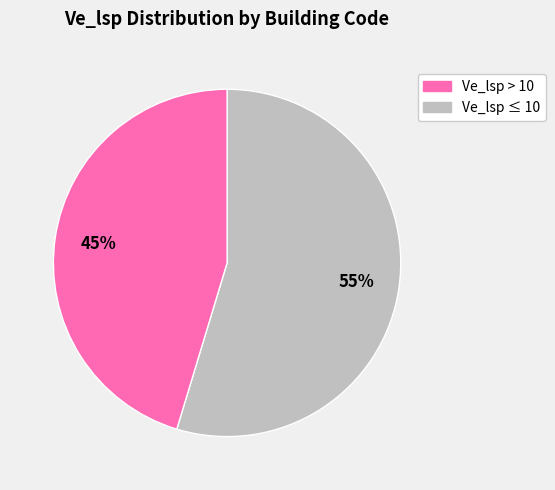

To the nearest percent, what is the average slice percentage?

50%